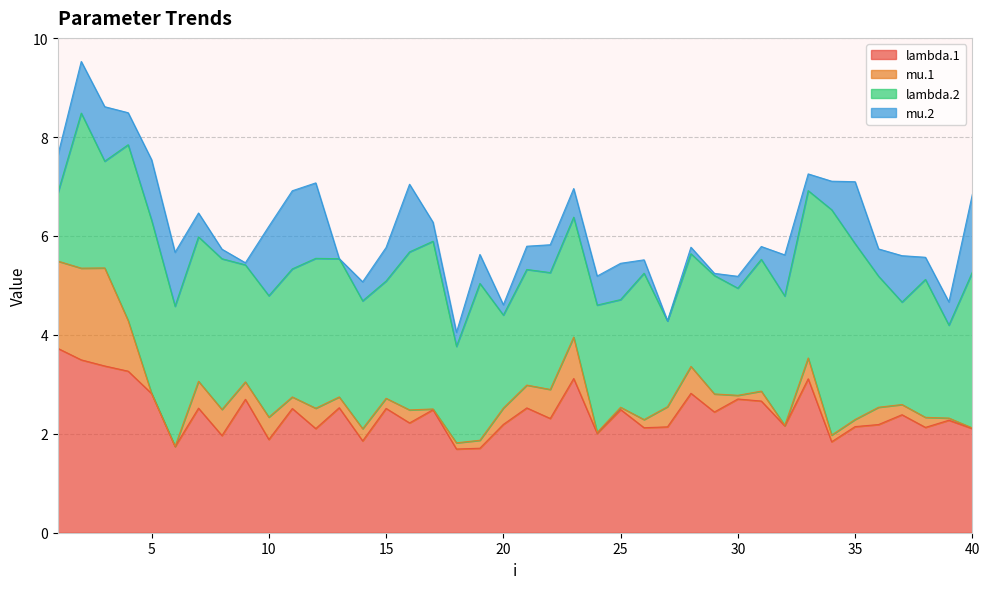

Does the chart display data point markers on the line(s)?

No